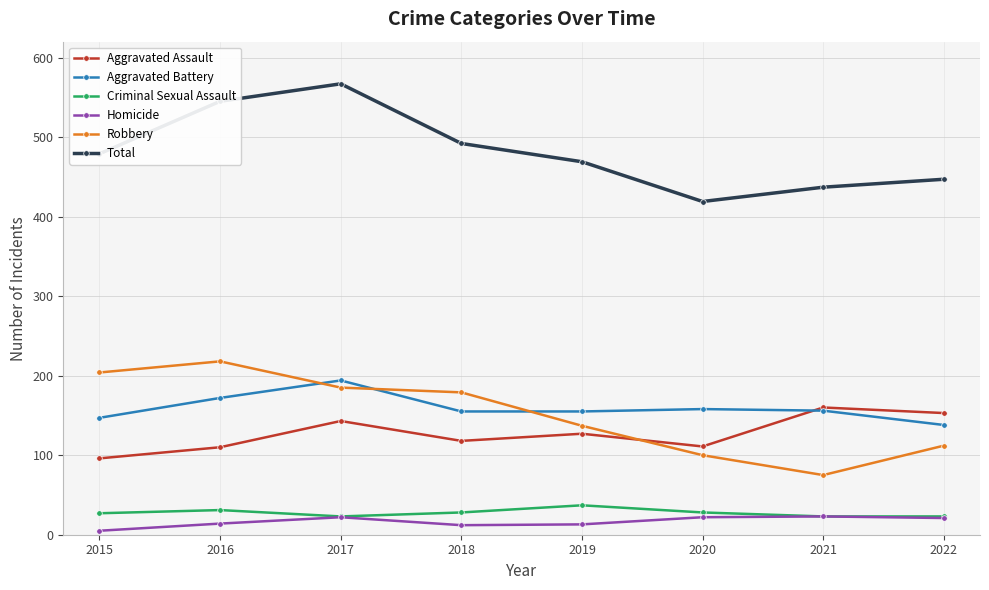

What is the difference between the maximum and minimum values in the Criminal Sexual Assault series?

14